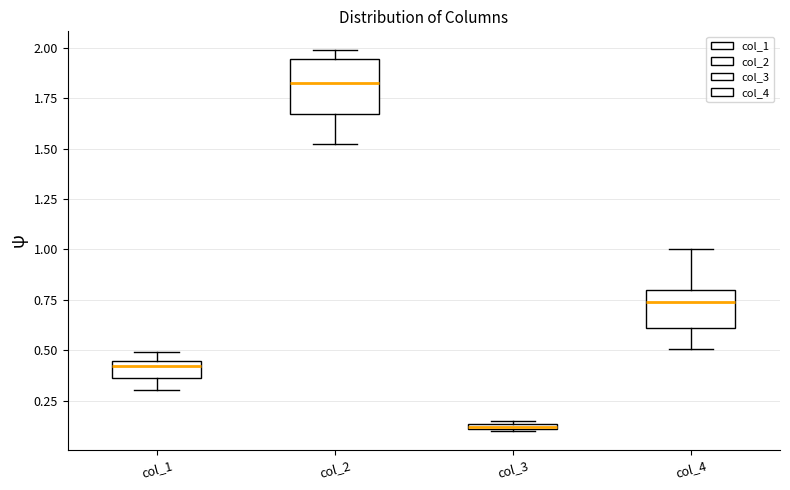

Comparing the boxes themselves (not the whiskers), which one is the tallest?

col_2